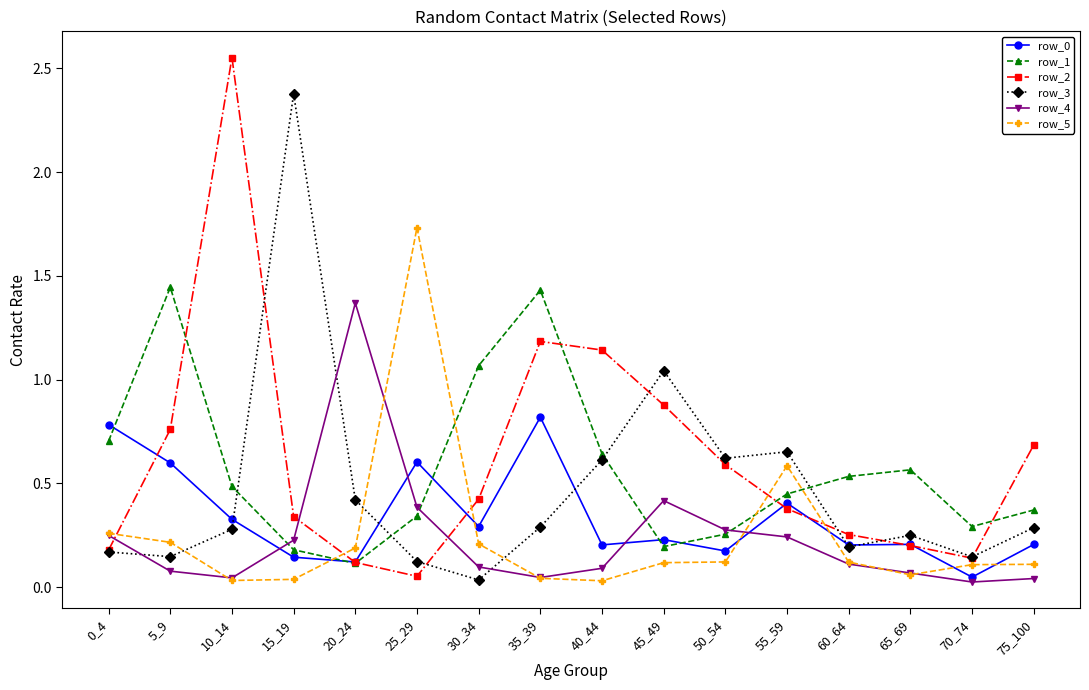

What is the total value across all series at 65_69?

1.3